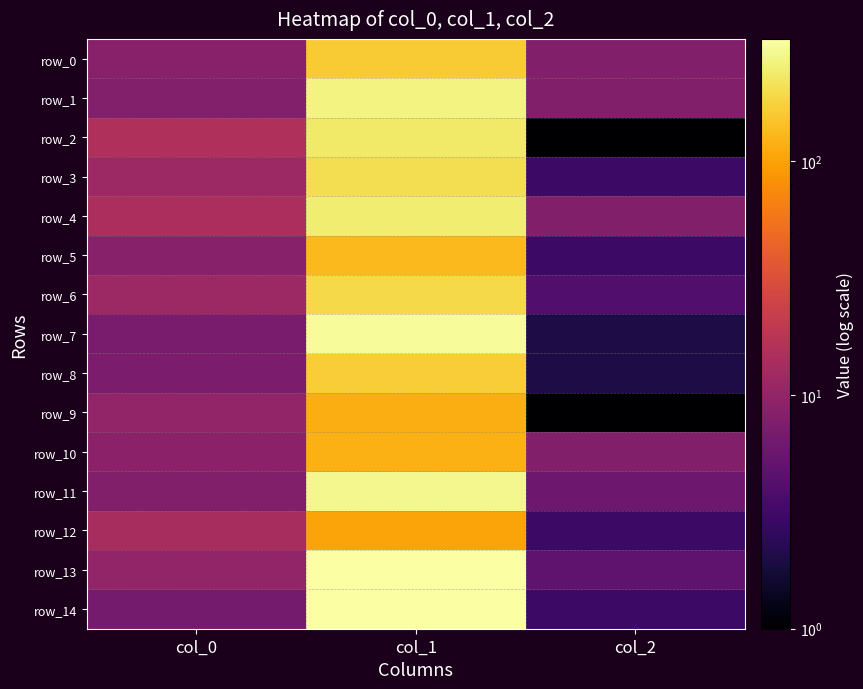

Which category has the lowest value across all series?

col_2